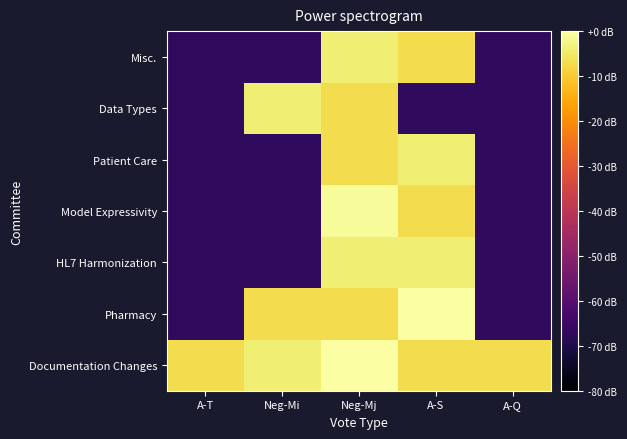

What is the difference between the highest and lowest values at Neg-Mj?

7.0